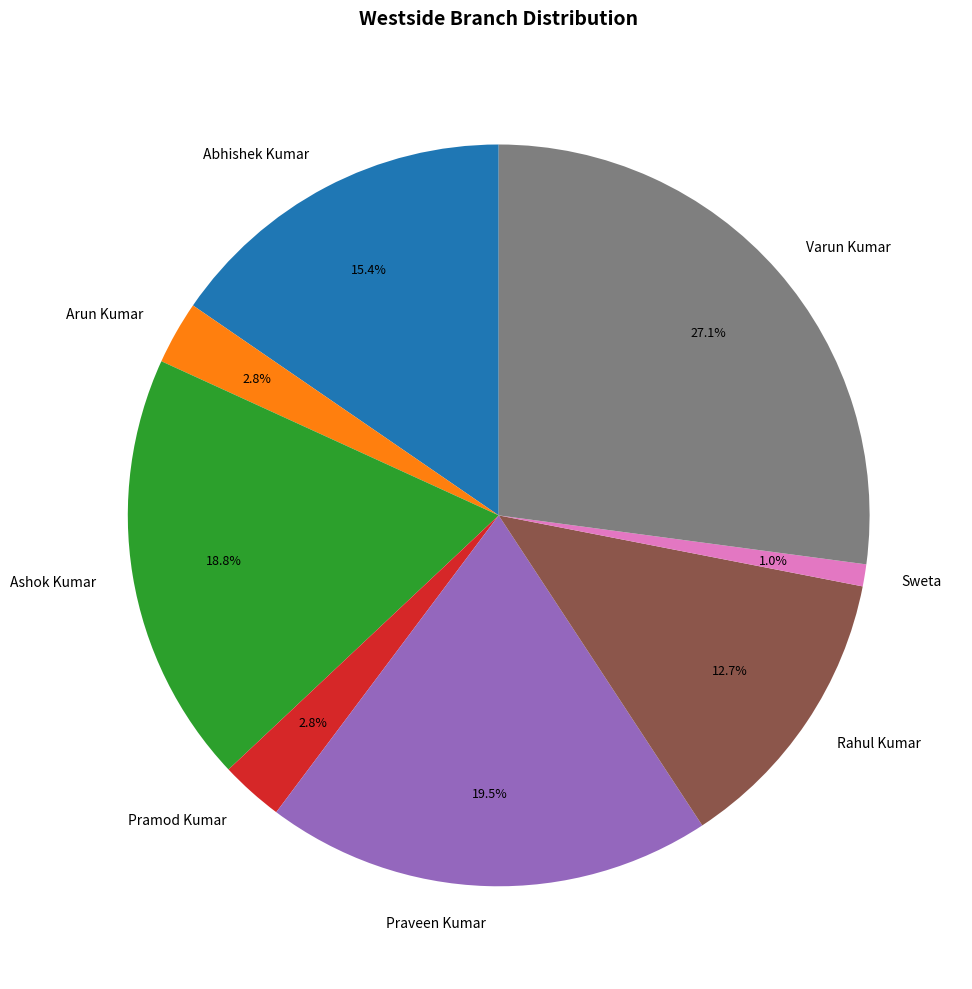

Combined, do Rahul Kumar and Ashok Kumar account for over 50%?

No